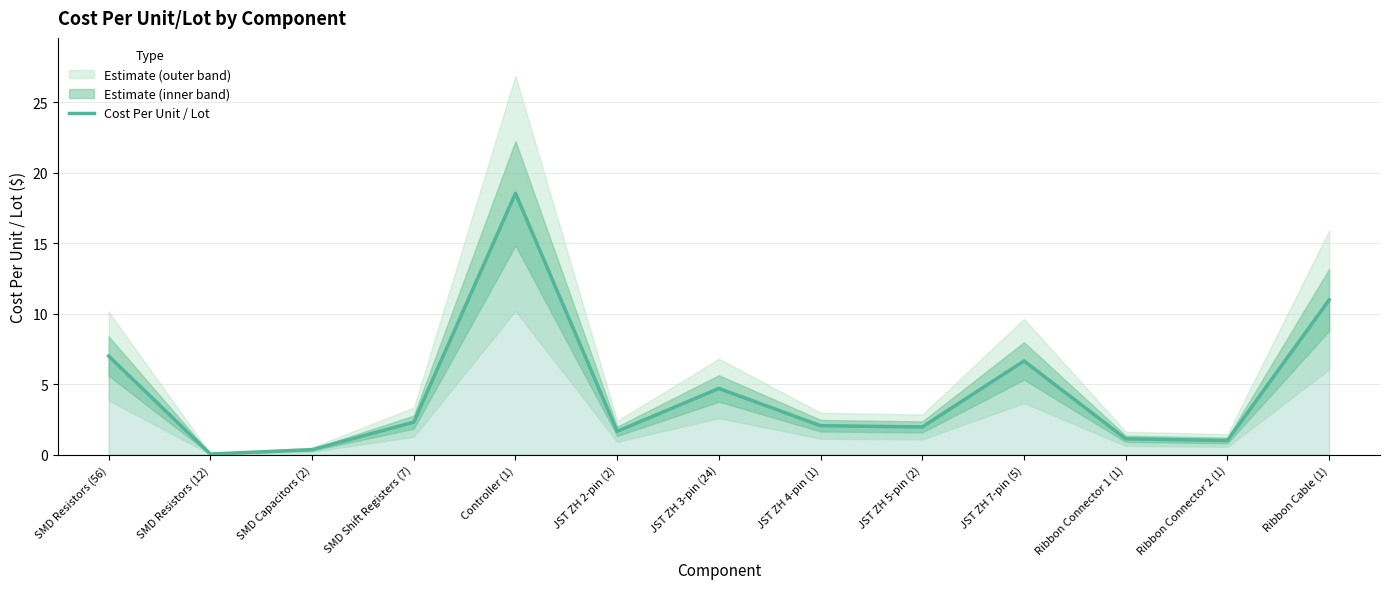

How many data points are less than 2?

6